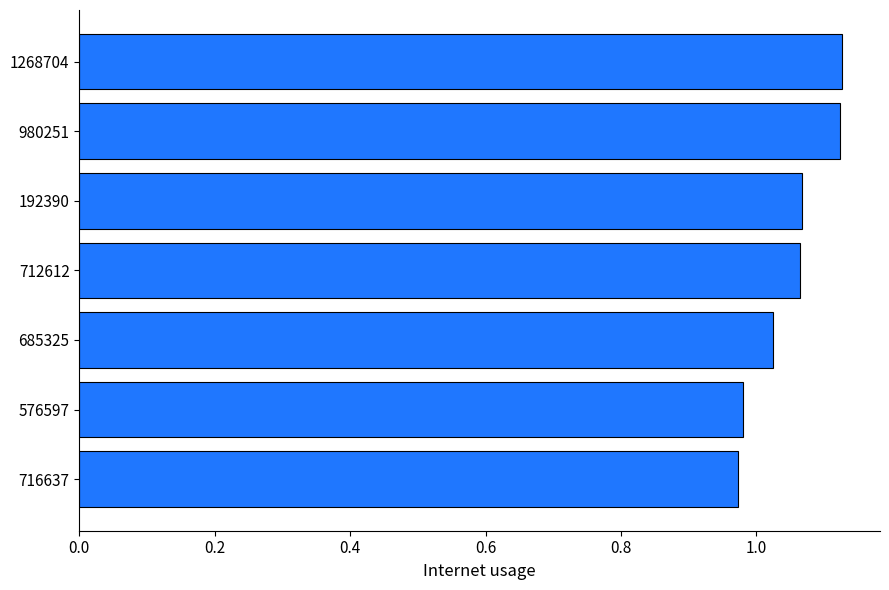

The chart shows a value of 0.5 at 716637. True or false?

False